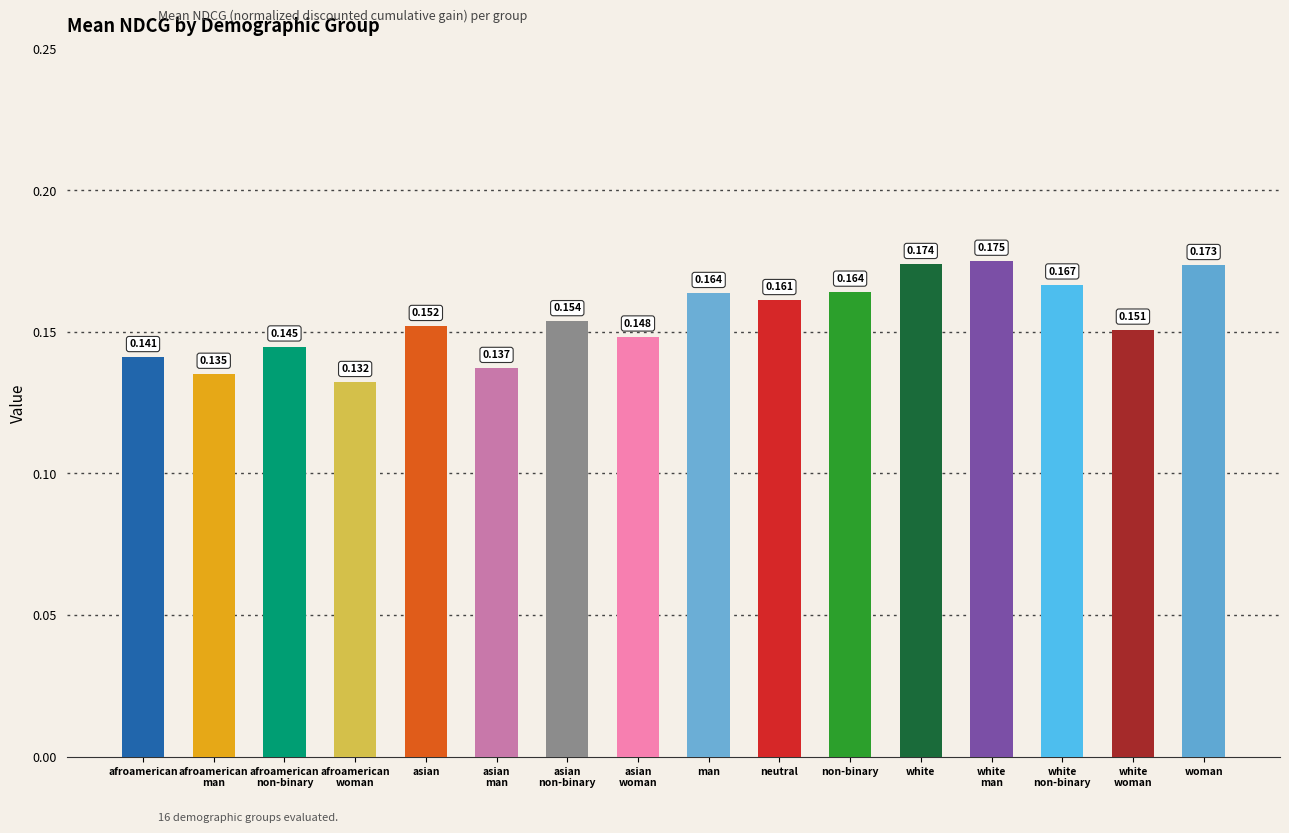

What is the sum of all values?

2.5